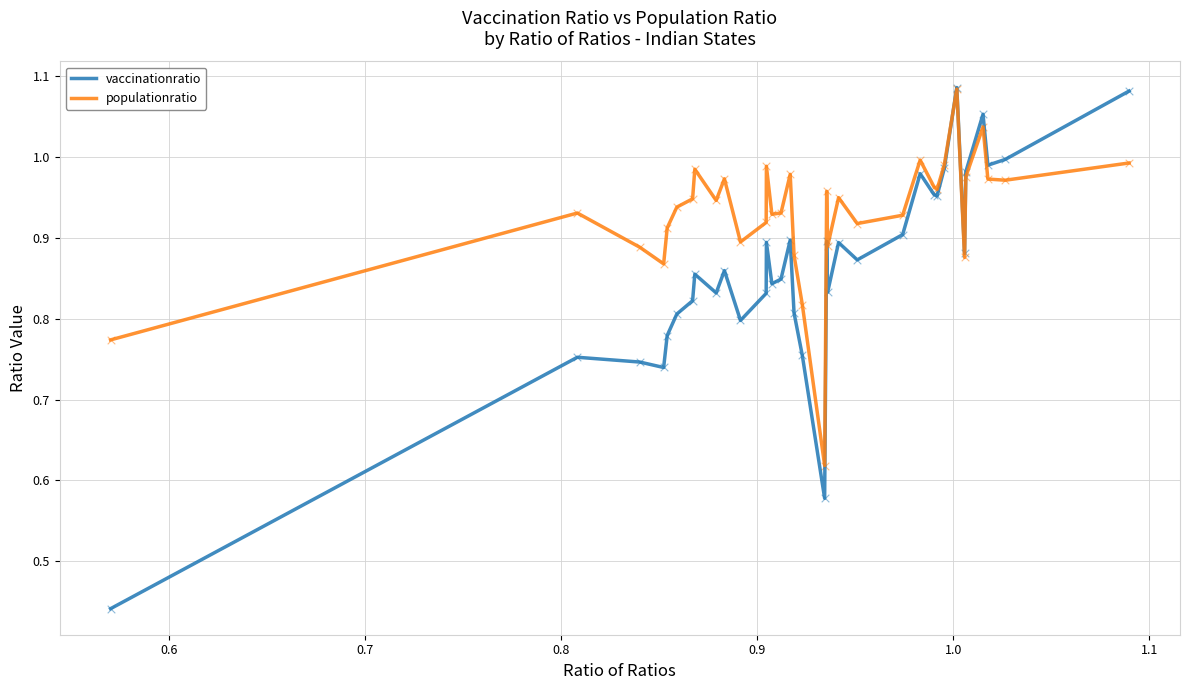

Which series has the largest total across all categories?

populationratio